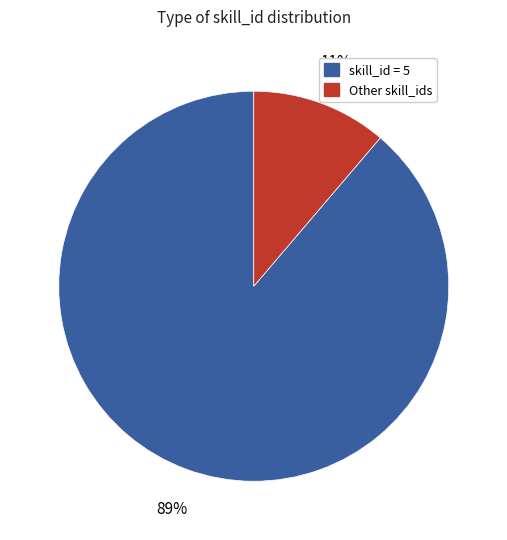

Does any single category account for the majority?

Yes